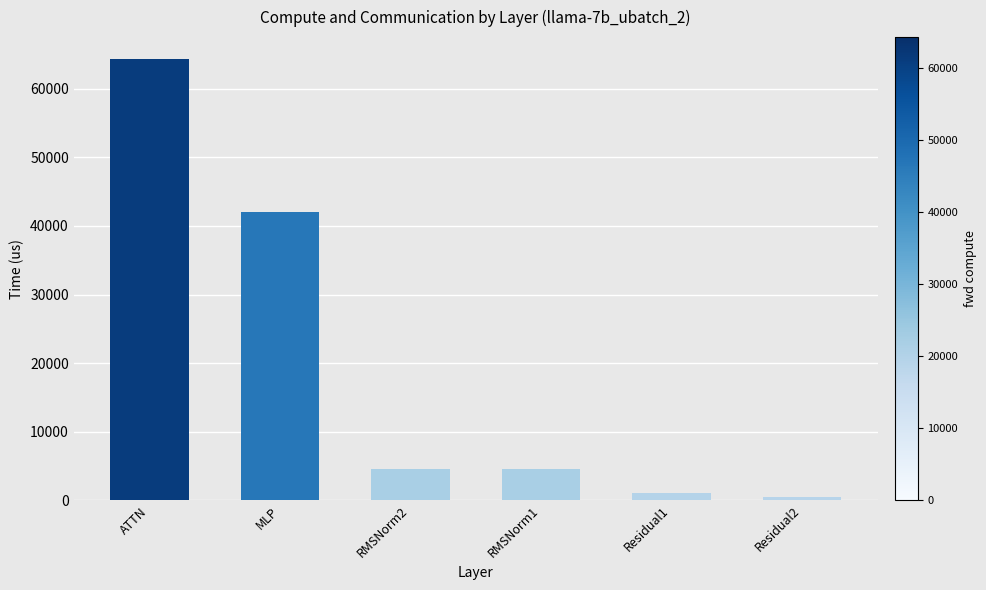

At which label does the data first exceed 4533?

ATTN